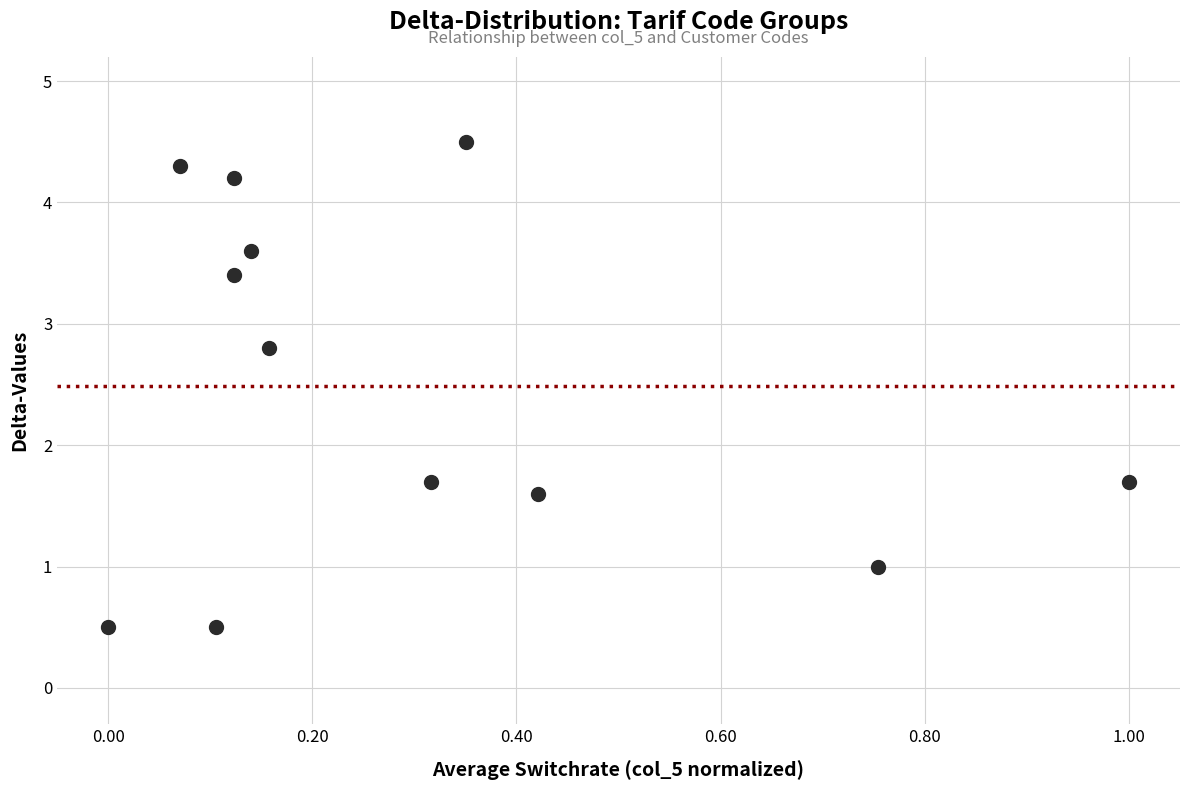

What is the range of Y values (max minus min)?

4.0